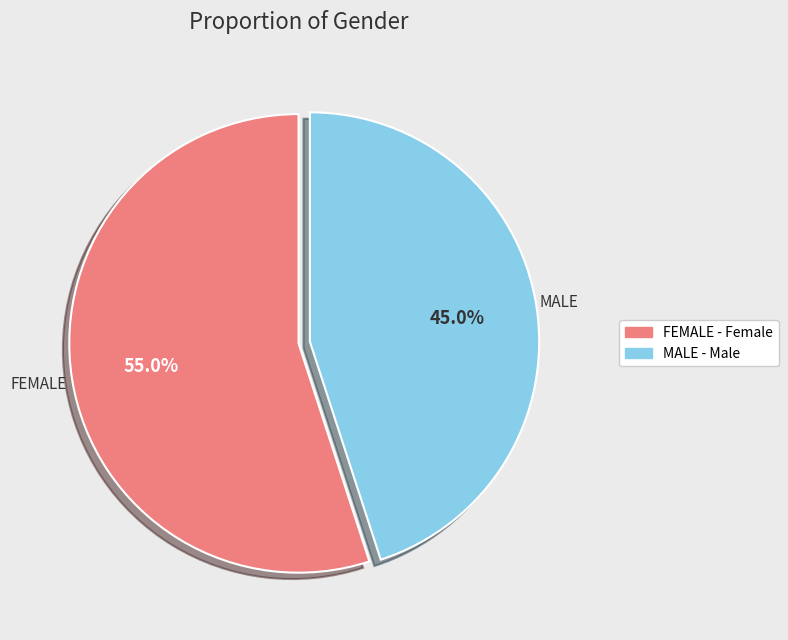

Is there a majority slice in this chart?

Yes